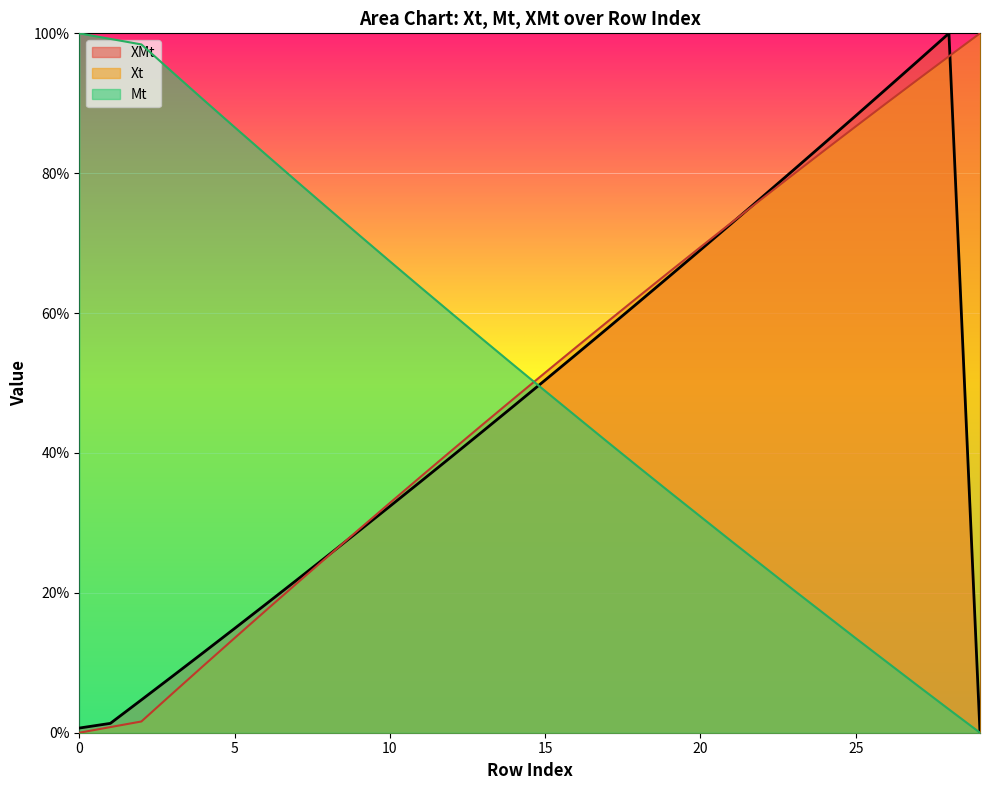

Is the value of XMt at 10 greater than the value of Xt at 5?

Yes